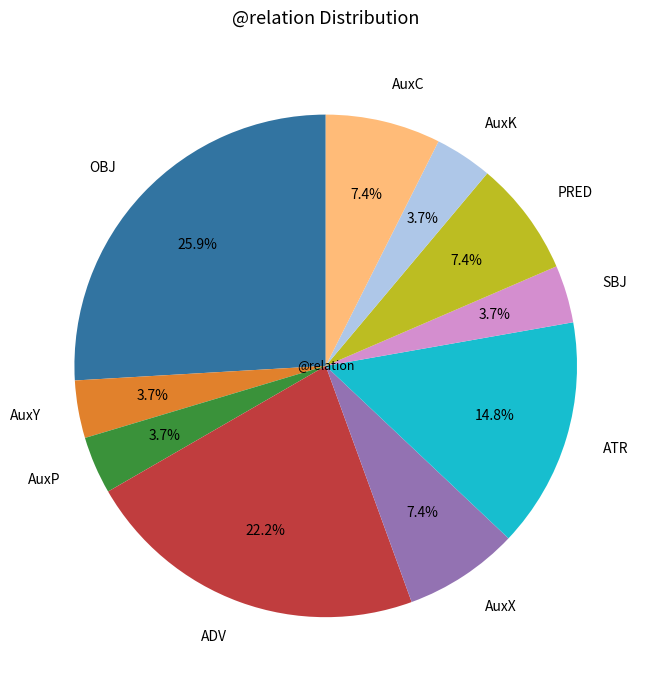

Which slice is the largest?

OBJ